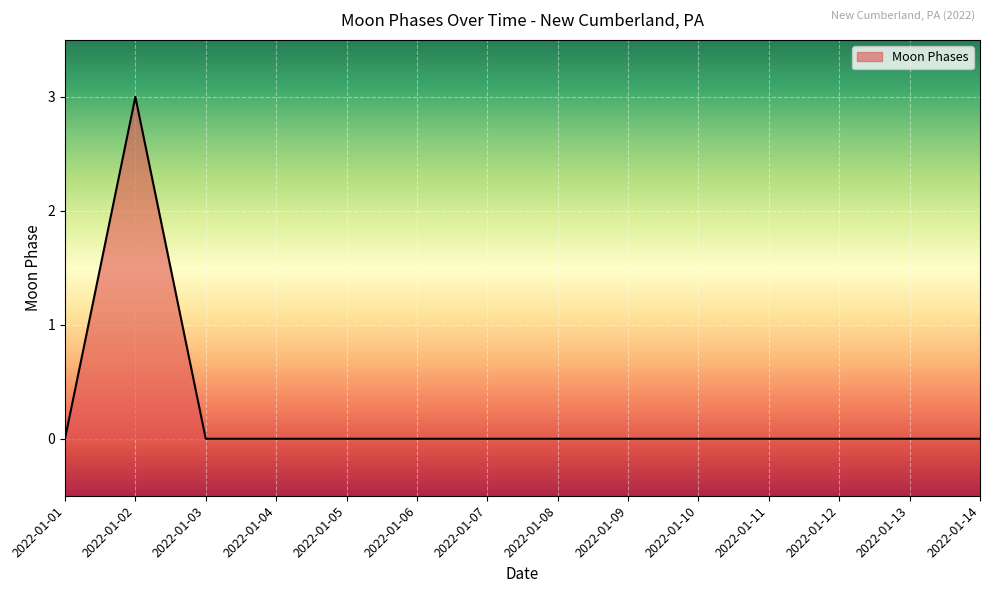

Does the chart have visible grid lines?

Yes